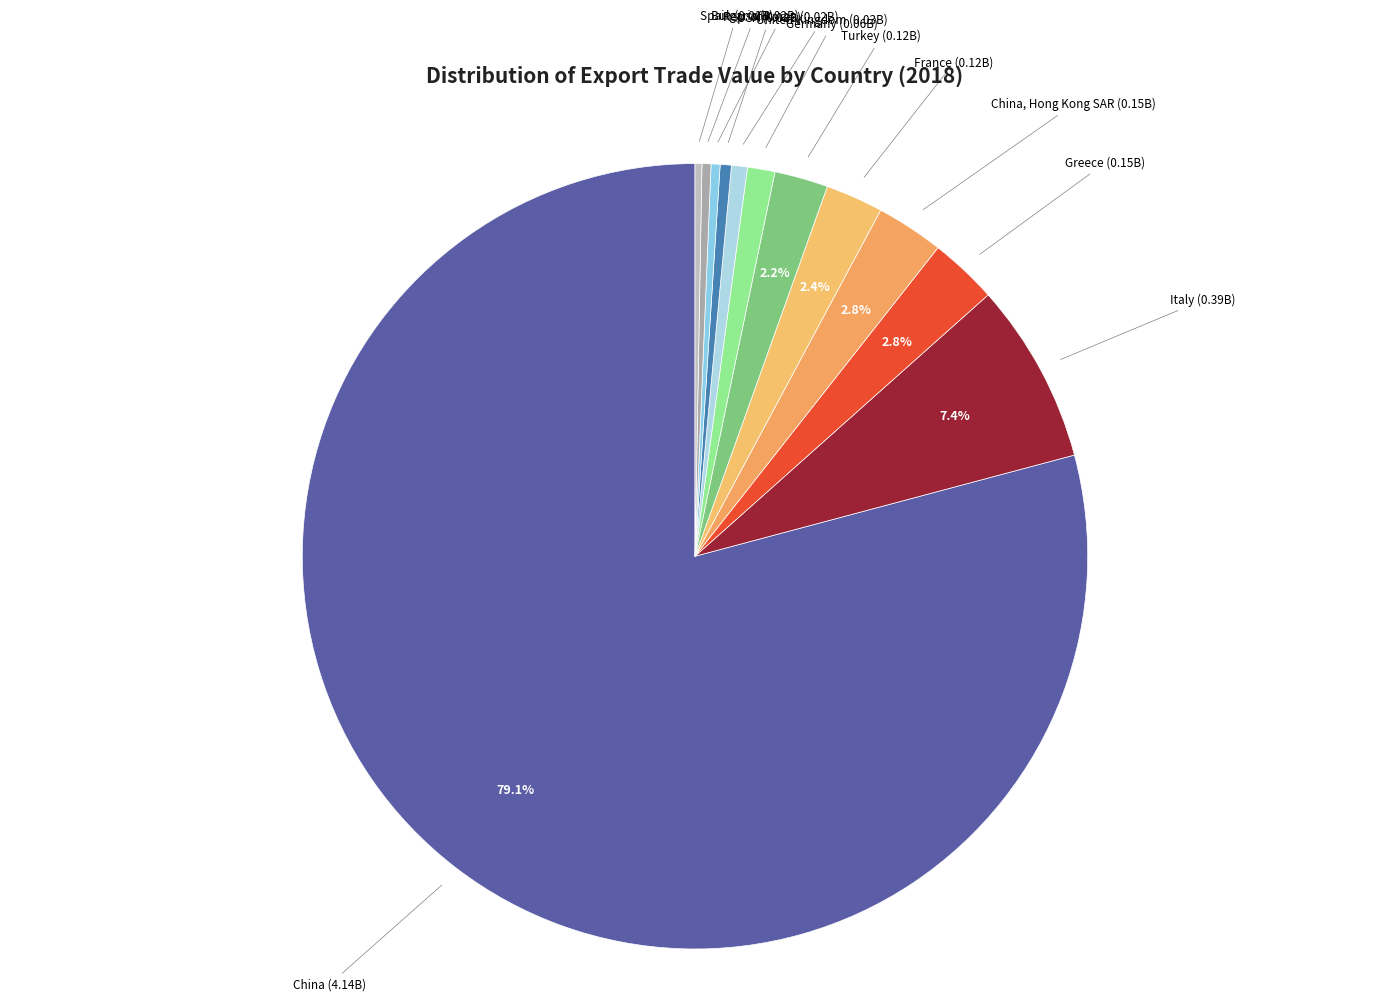

True or false: USA accounts for 0% of the total.

True